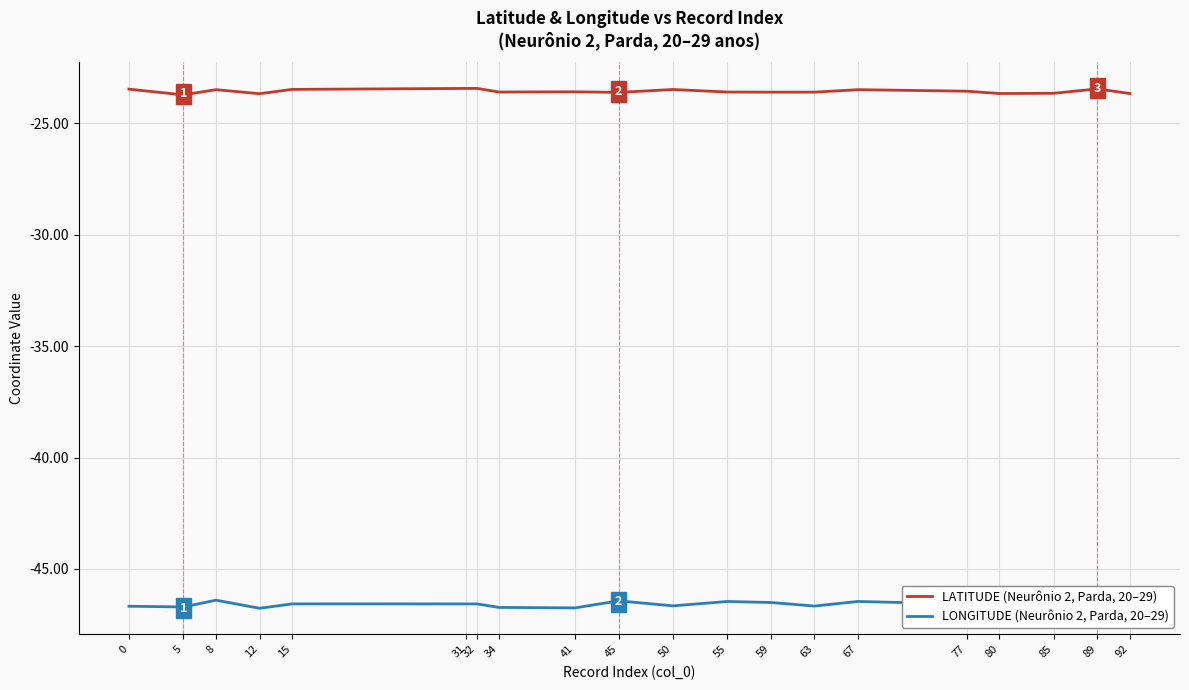

What is the difference between the LATITUDE (Neurônio 2, Parda, 20–29) values at 32 and 63?

0.2